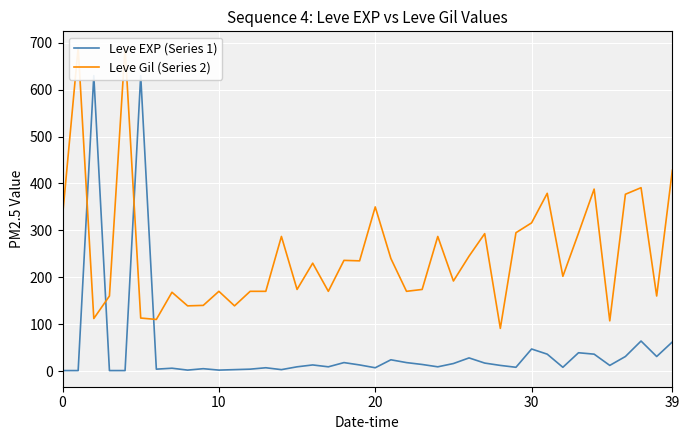

True or false: Leve Gil (Series 2) and Leve EXP (Series 1) intersect in this chart.

True